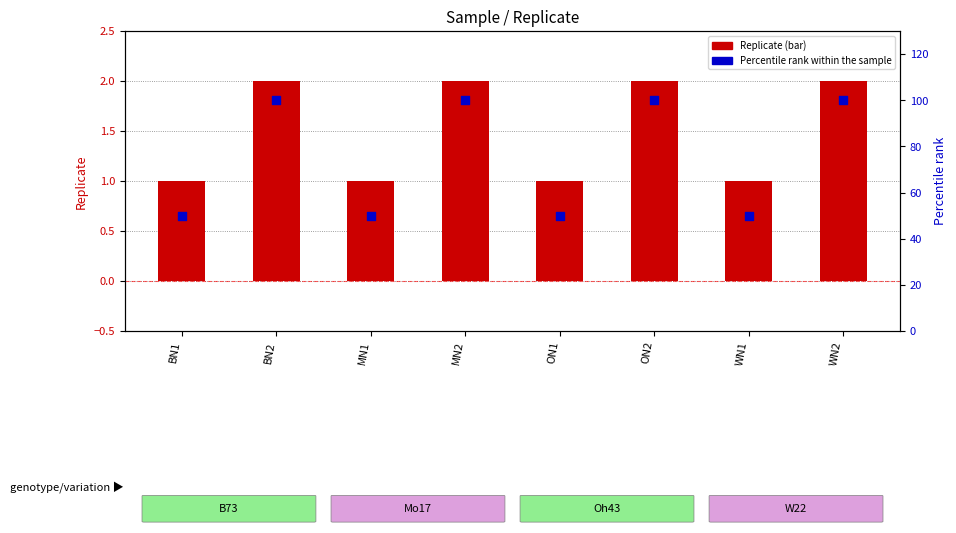

Which series has the widest spread of Y values?

Percentile rank within the sample